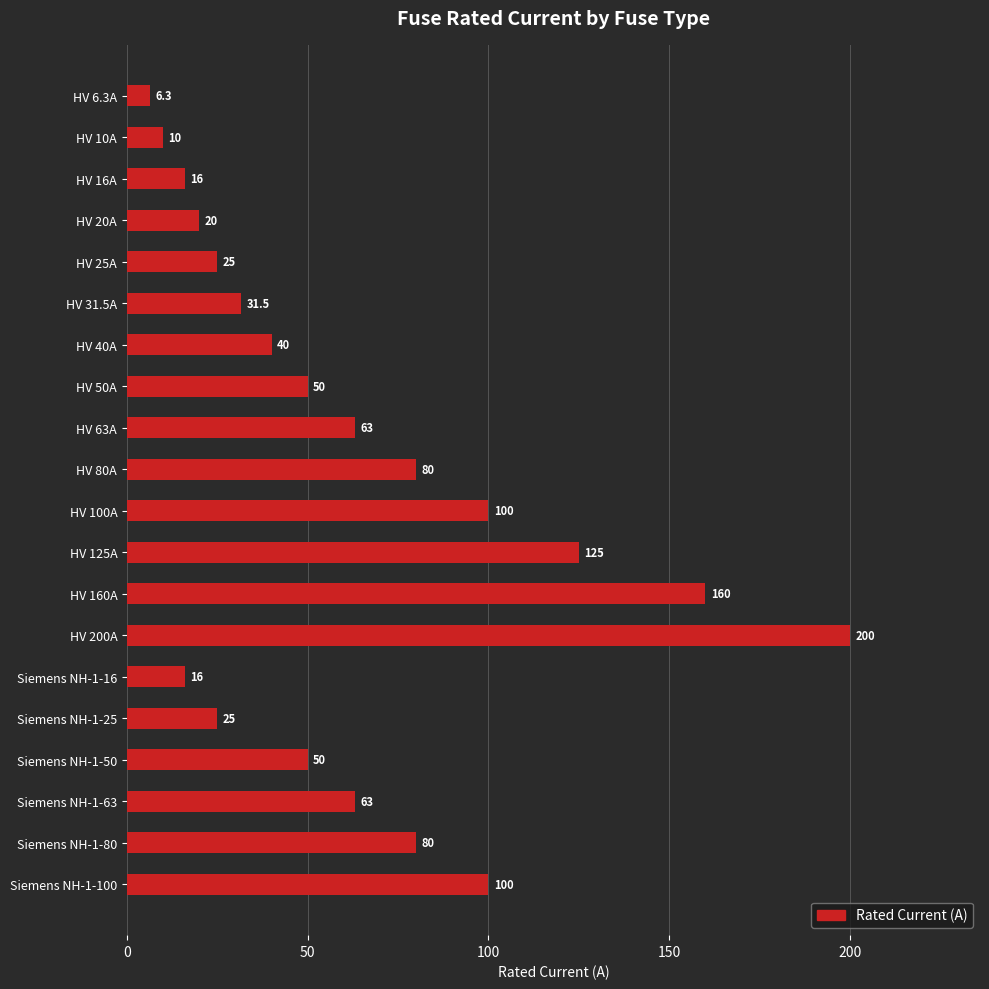

Reading top to bottom, transcribe all the data shown in this chart.

HV 6.3A=6.3	HV 10A=10.0	HV 16A=16.0	HV 20A=20.0	HV 25A=25.0	HV 31.5A=31.5	HV 40A=40.0	HV 50A=50.0	HV 63A=63.0	HV 80A=80.0	HV 100A=100.0	HV 125A=125.0	HV 160A=160.0	HV 200A=200.0	Siemens NH-1-16=16.0	Siemens NH-1-25=25.0	Siemens NH-1-50=50.0	Siemens NH-1-63=63.0	Siemens NH-1-80=80.0	Siemens NH-1-100=100.0